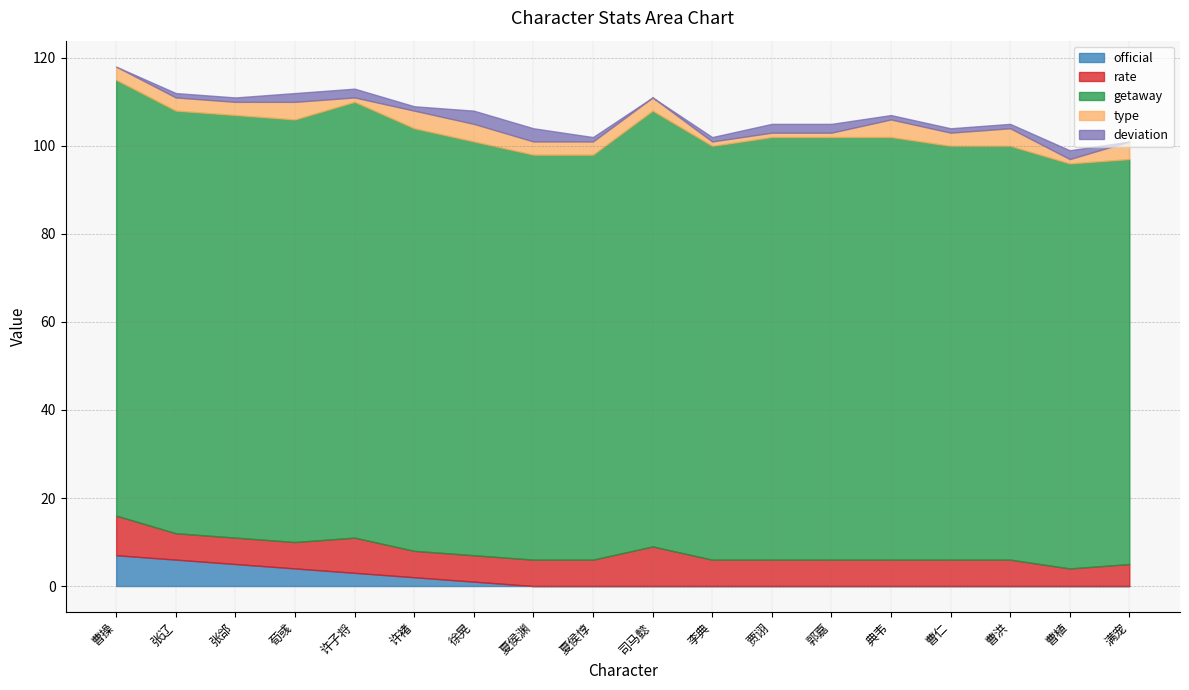

How many interior local valleys does the rate series have?

1